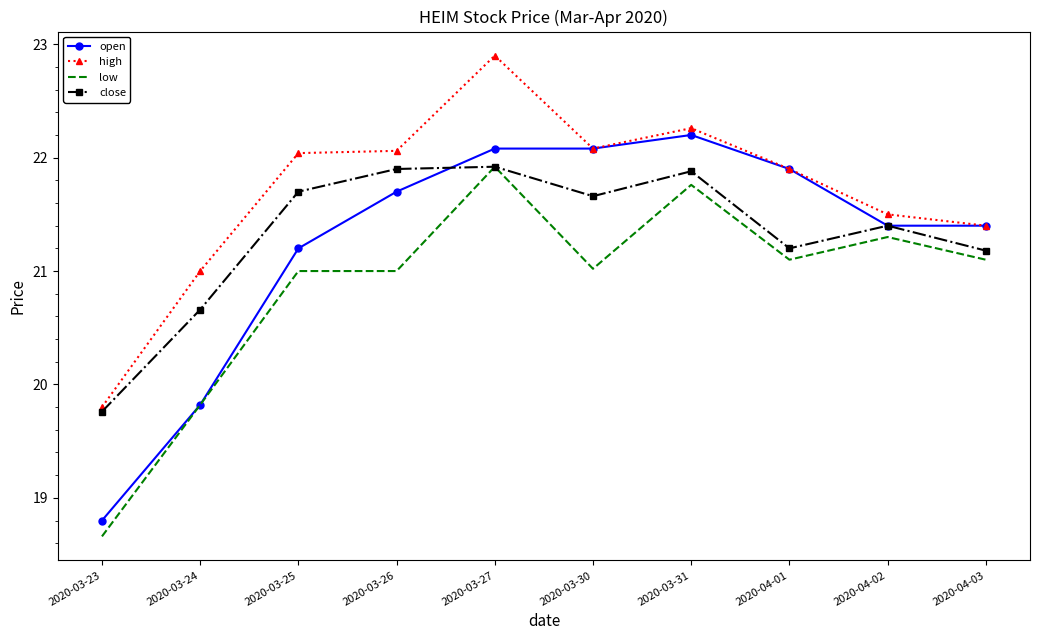

What position from the left is 2020-03-23?

1